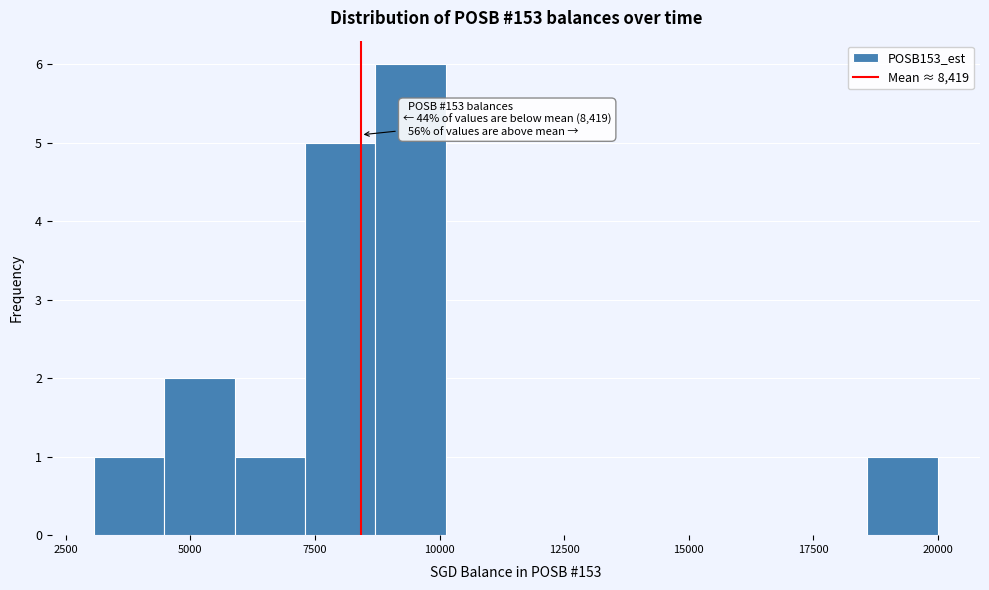

Around what value on the x-axis is the tallest bar? Give the approximate position of its centre, as read against the axis.

9500